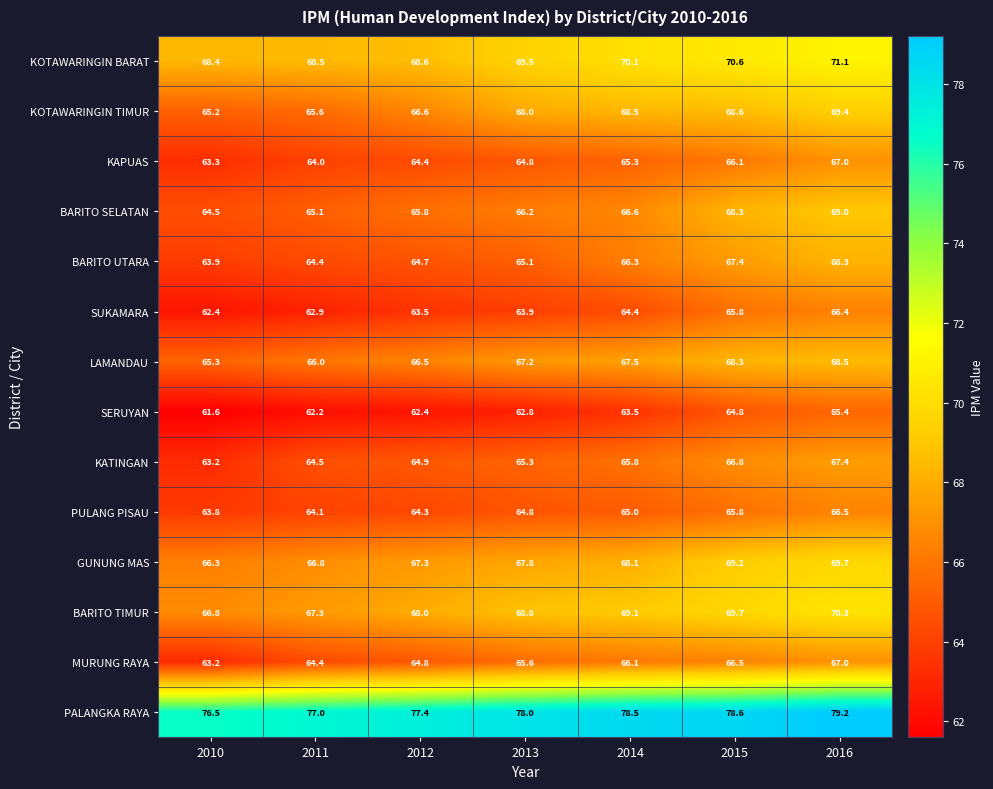

Which label corresponds to the smallest value in the chart?

2010